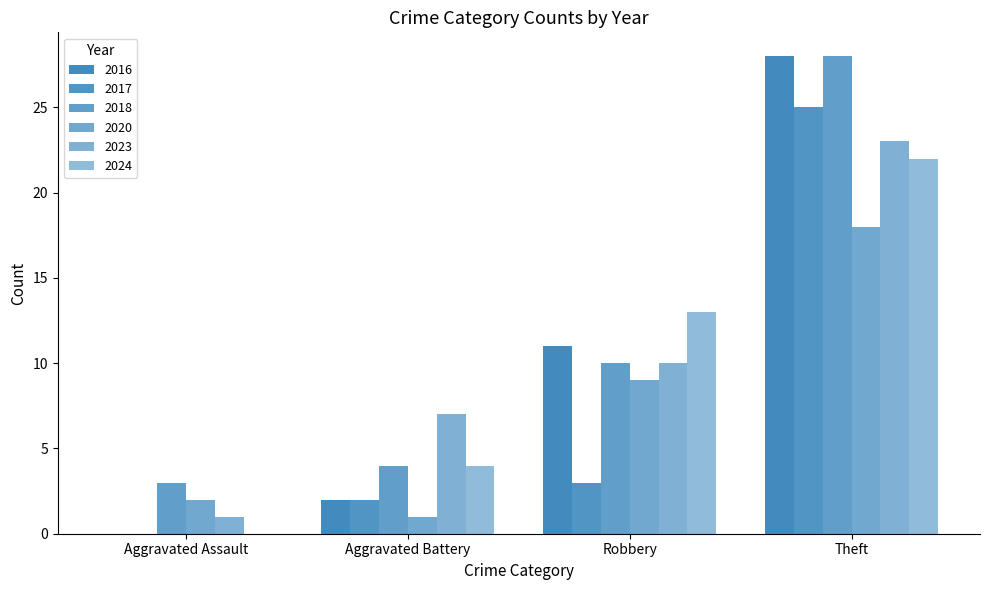

What is the difference between the 2023 values at Aggravated Assault and Theft?

22